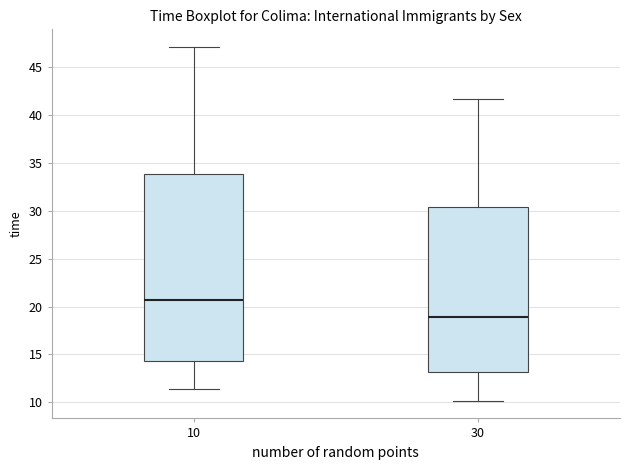

Reading left to right, transcribe this box plot: for each box, give where its median line is, the range the box spans, and where its two whiskers end, as read against the y-axis. The values are not printed on the chart, so give them approximately, as read against the axis.

10: median 20.5, box 14.5 to 34.0, whiskers 11.5 to 47.0
30: median 19.0, box 13.0 to 30.5, whiskers 10.0 to 41.5